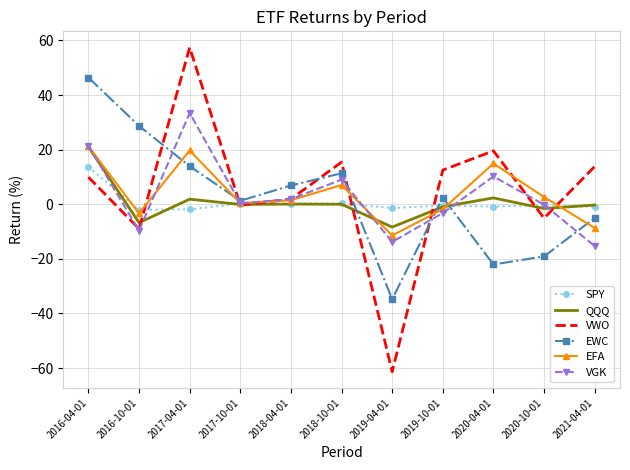

At which category does VGK reach its first local valley?

2016-10-01